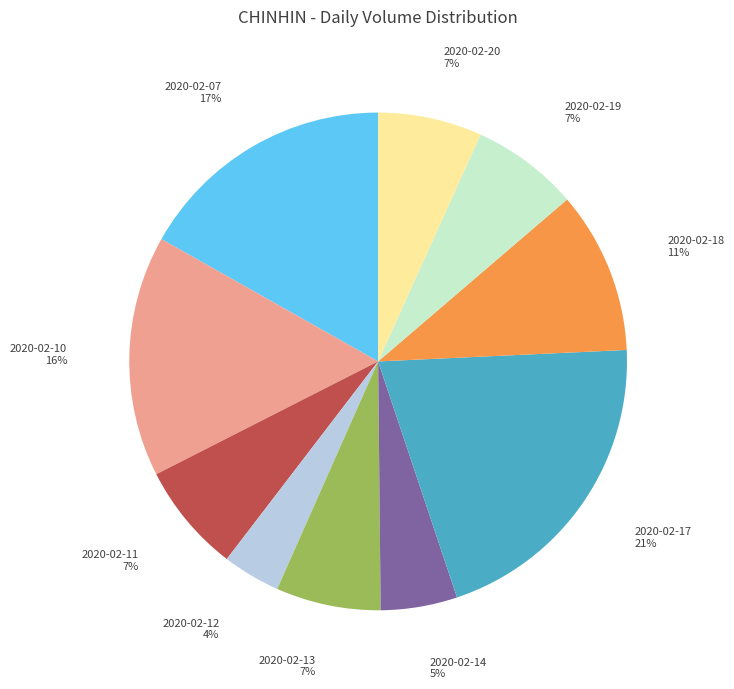

To the nearest percent, what is the difference between the largest and smallest slice percentages?

17%